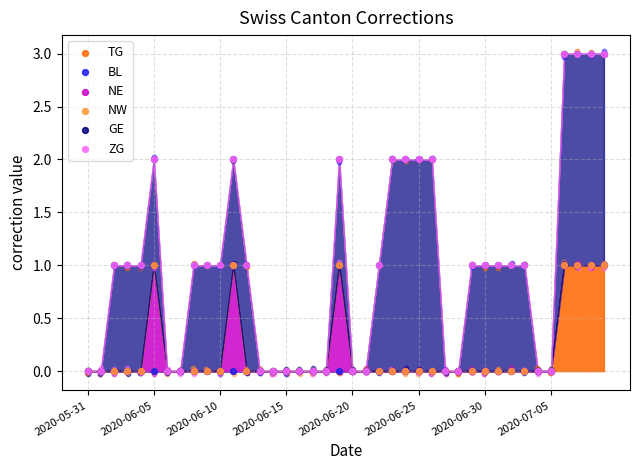

At how many categories does at least one series exceed 2?

4